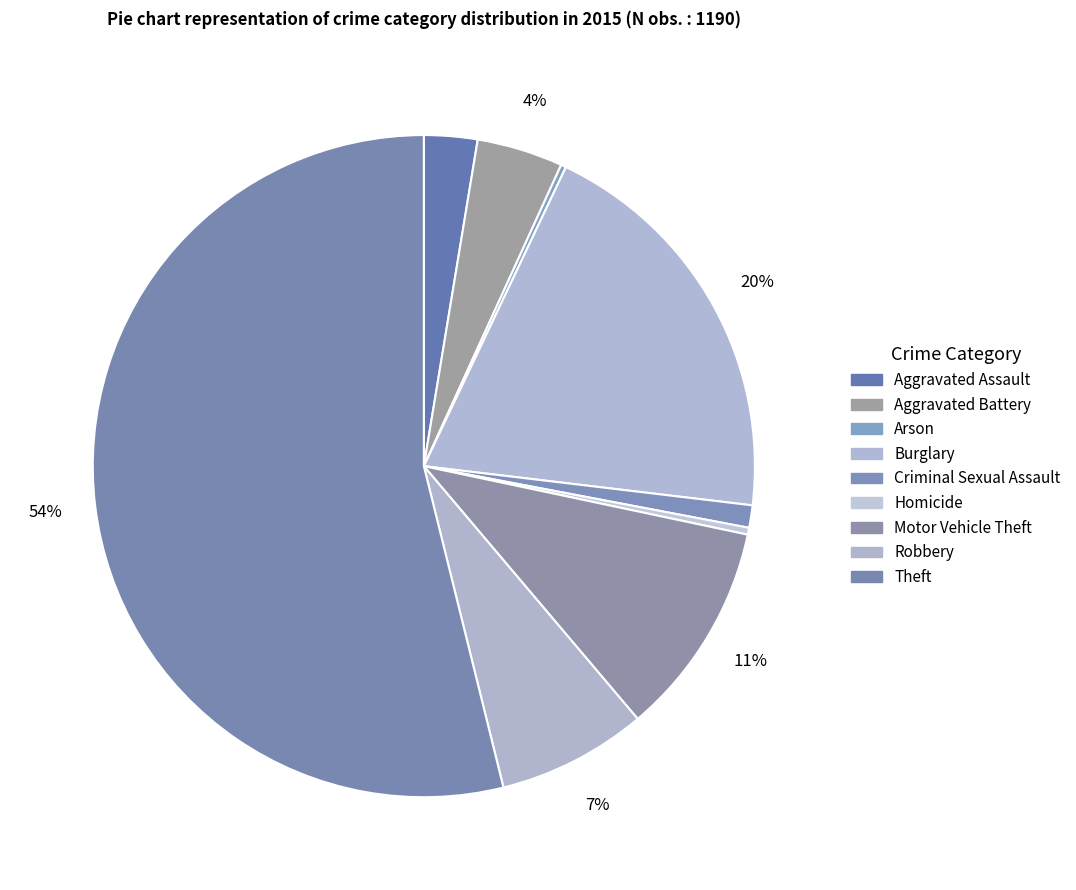

What is the majority slice?

Theft